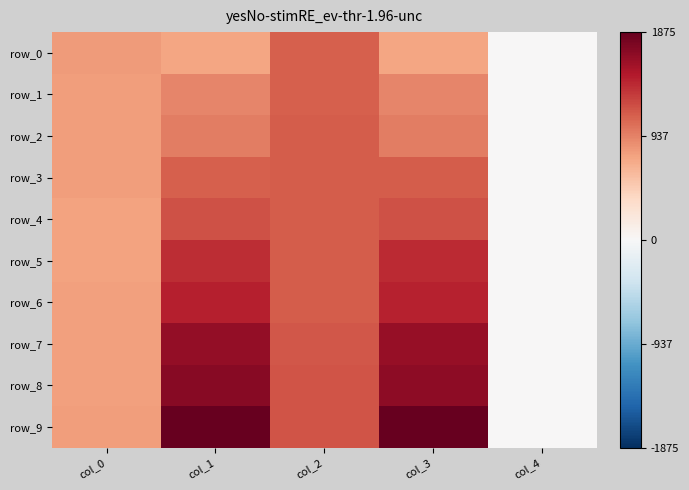

At which label does row_2 reach its peak?

col_2